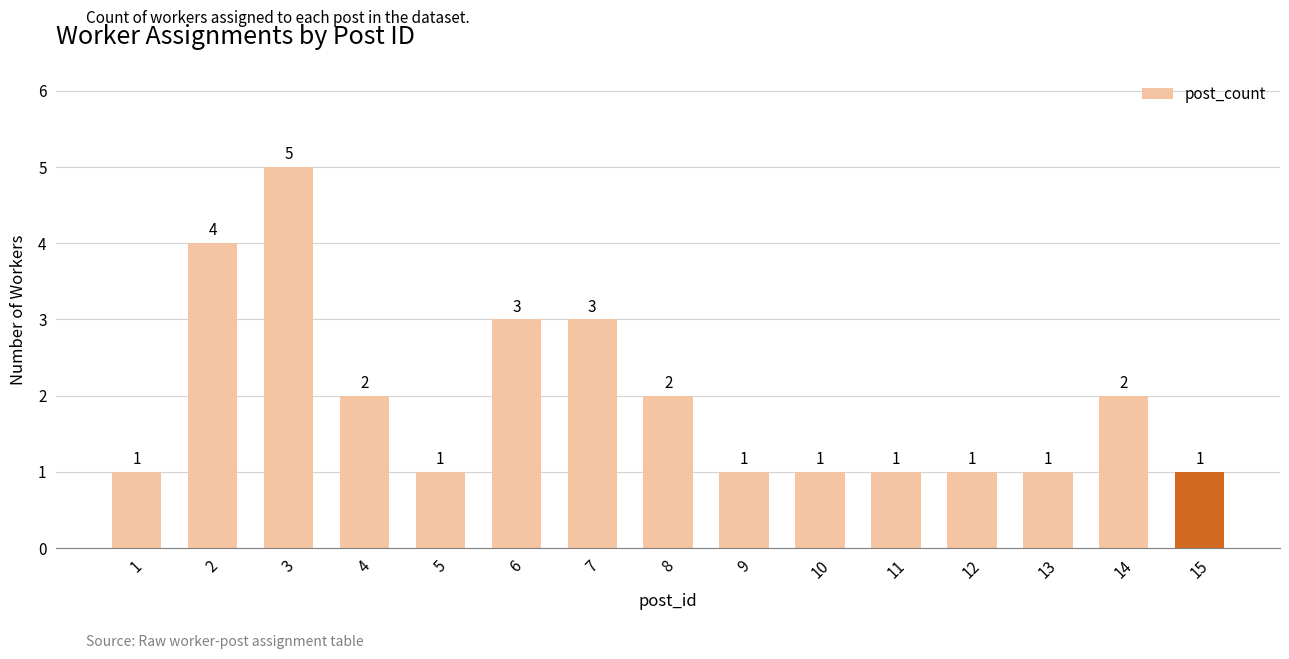

How many values are between 1 and 3?

13